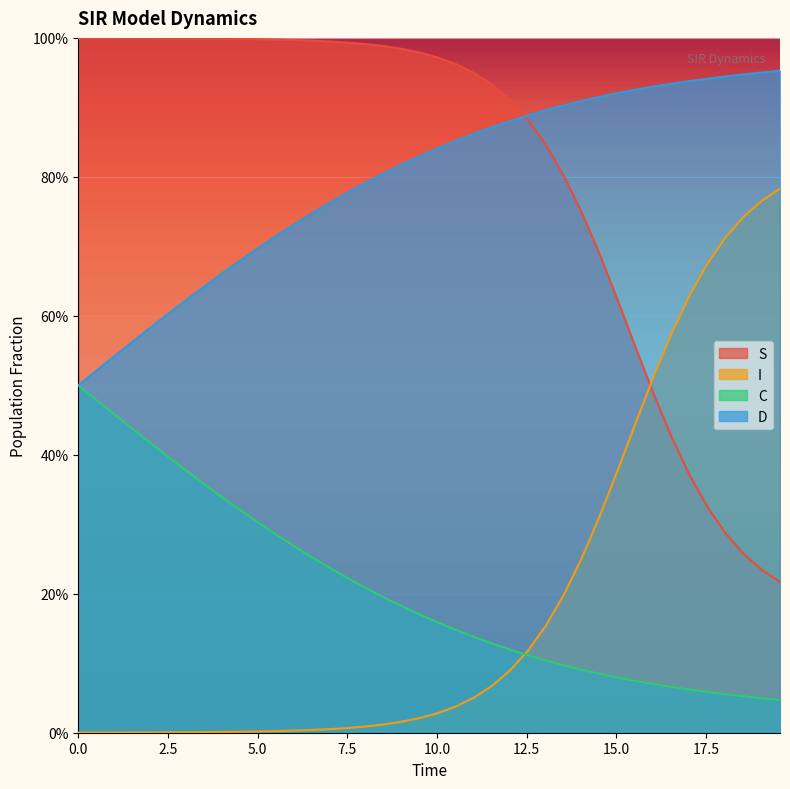

What are all the series names shown in the legend?

S, I, C, D